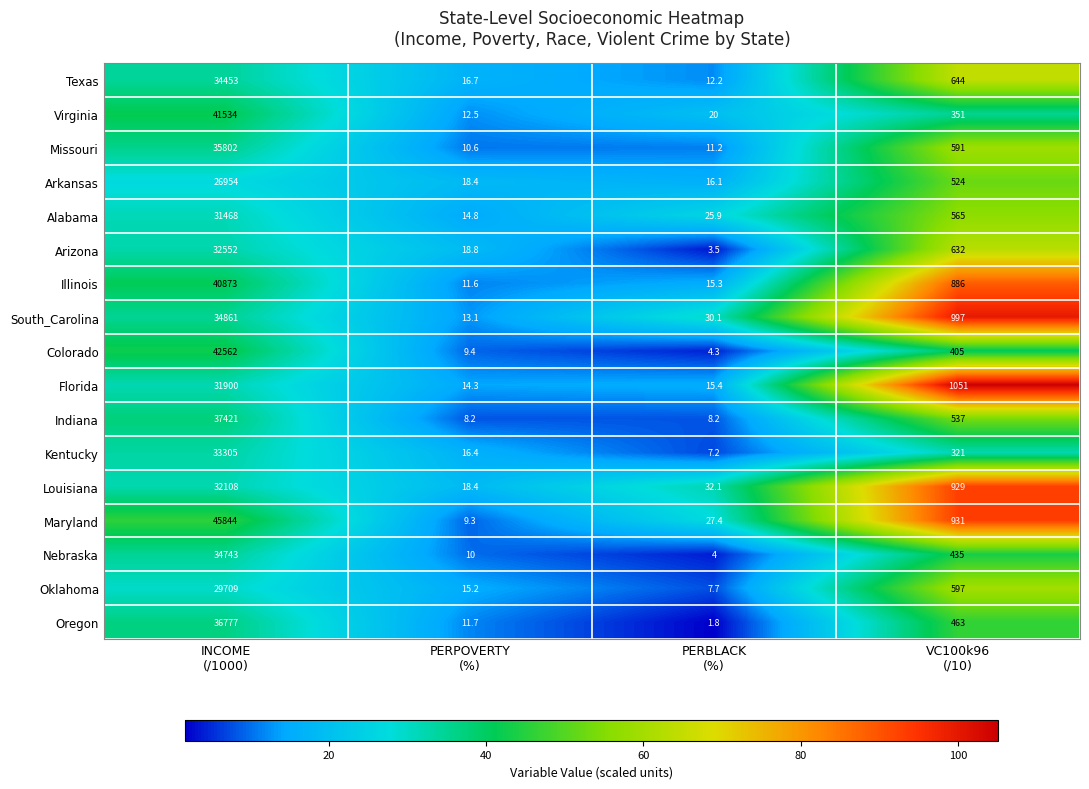

Which series has the widest spread of values?

Maryland